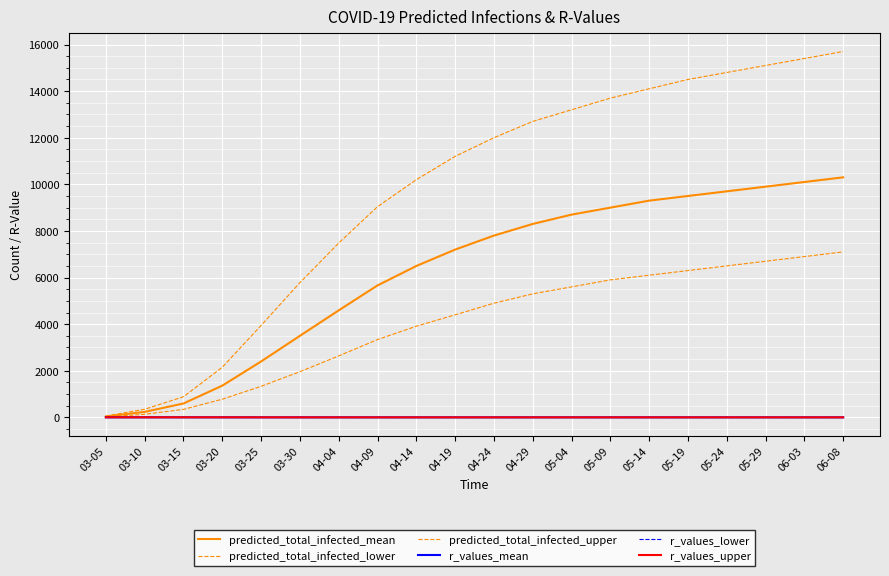

At which label does r_values_mean reach its peak?

03-05